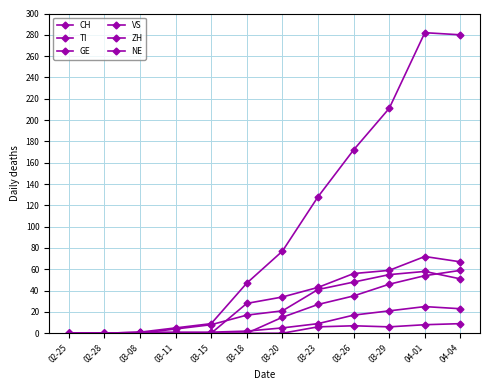

Count the number of data series in this chart.

6